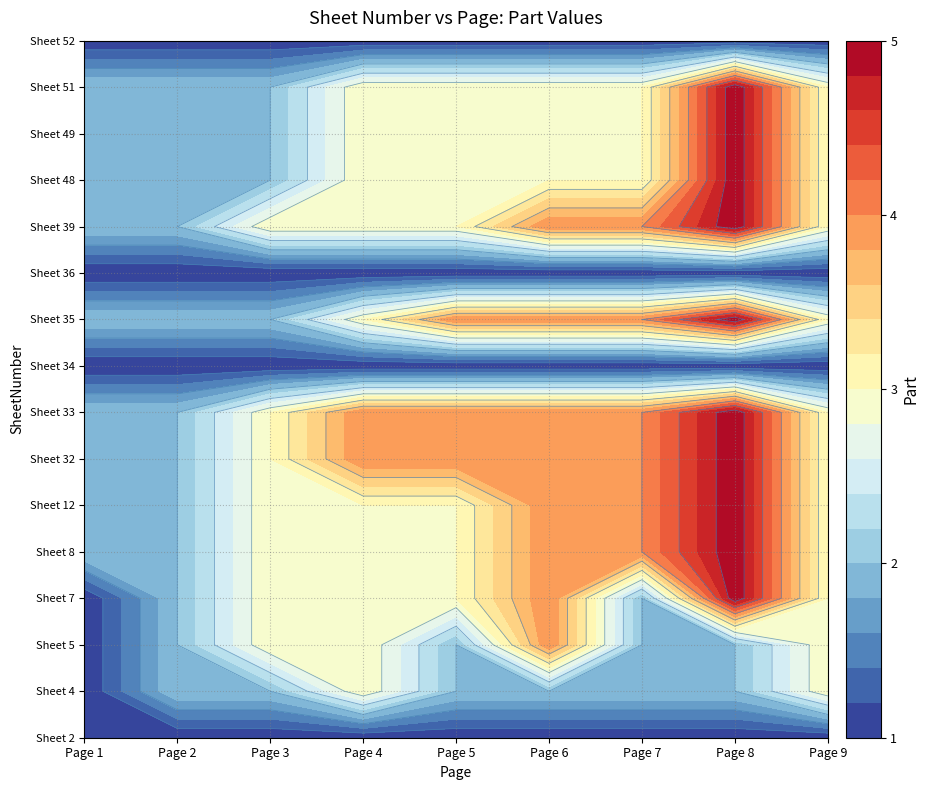

Reading left to right, list all the values displayed in this chart.

2: 1=1	2=1	3=1	4=1	5=1	6=1	7=1	8=1	9=1
4: 1=1	2=2	3=2	4=3	5=2	6=2	7=2	8=2	9=3
5: 1=1	2=2	3=3	4=3	5=2	6=4	7=2	8=2	9=3
7: 1=1	2=2	3=3	4=3	5=3	6=4	7=2	8=5	9=3
8: 1=2	2=2	3=3	4=3	5=3	6=4	7=4	8=5	9=3
12: 1=2	2=2	3=3	4=3	5=3	6=4	7=4	8=5	9=3
32: 1=2	2=2	3=3	4=4	5=4	6=4	7=4	8=5	9=3
33: 1=2	2=2	3=3	4=4	5=4	6=4	7=4	8=5	9=3
34: 1=1	2=1	3=1	4=1	5=1	6=1	7=1	8=1	9=1
35: 1=2	2=2	3=2	4=3	5=4	6=4	7=4	8=5	9=3
36: 1=1	2=1	3=1	4=1	5=1	6=1	7=1	8=1	9=1
39: 1=2	2=2	3=3	4=3	5=3	6=4	7=4	8=5	9=3
48: 1=2	2=2	3=2	4=3	5=3	6=3	7=3	8=5	9=3
49: 1=2	2=2	3=2	4=3	5=3	6=3	7=3	8=5	9=3
51: 1=2	2=2	3=2	4=3	5=3	6=3	7=3	8=5	9=3
52: 1=1	2=1	3=1	4=1	5=1	6=1	7=1	8=1	9=1